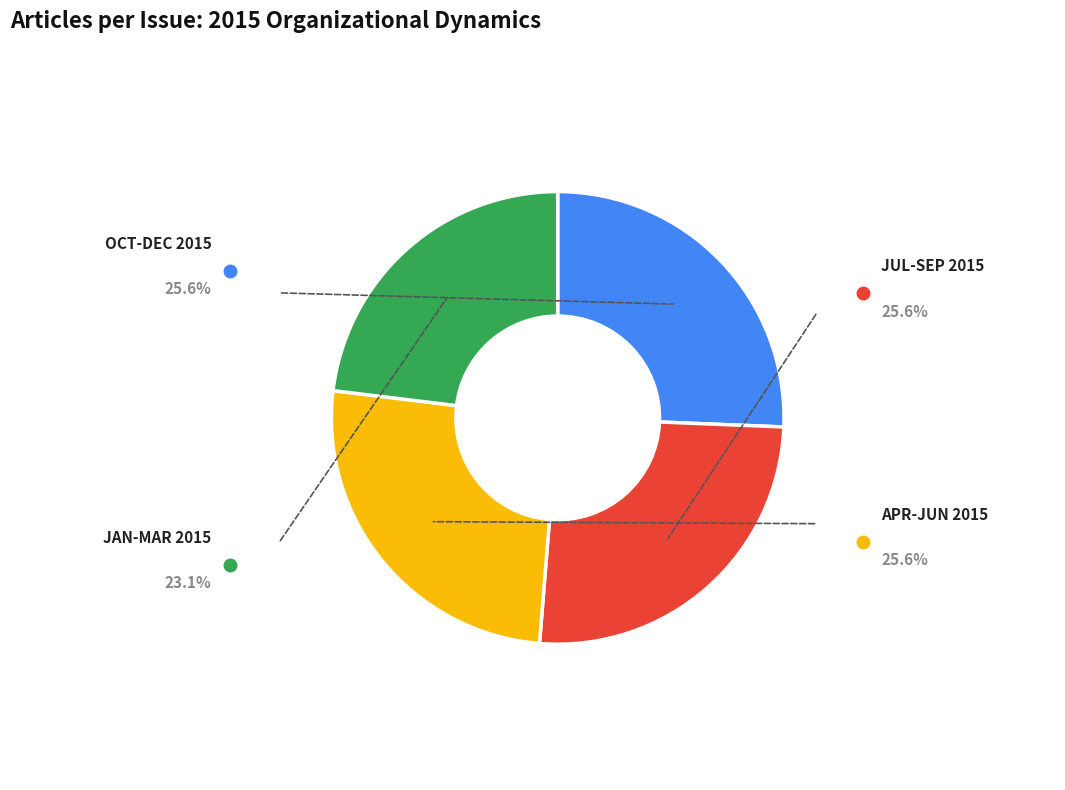

Is there any slice that represents more than half of the pie?

No